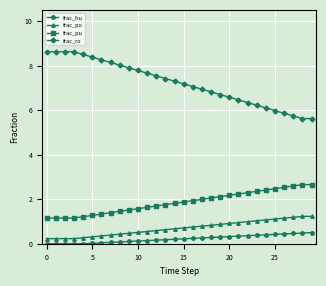

Rank the series by their maximum value, from highest to lowest.

frac_ro, frac_pu, frac_po, frac_hu